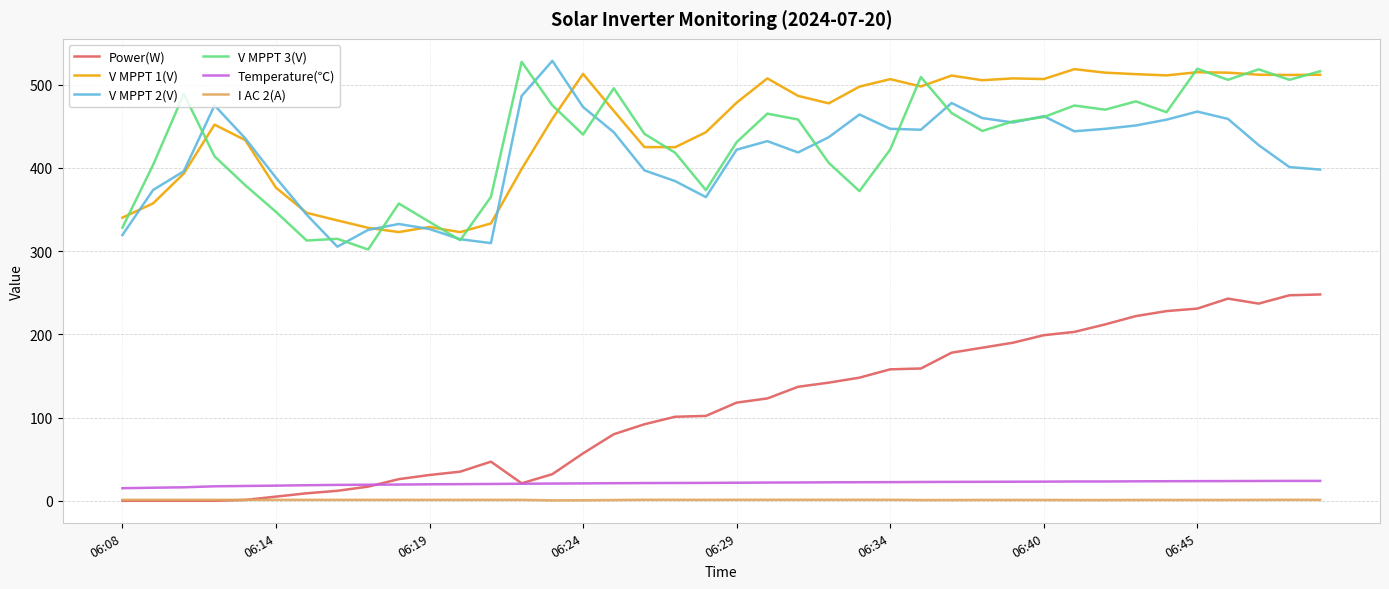

What is the lowest value of the V MPPT 2(V) series?

305.4